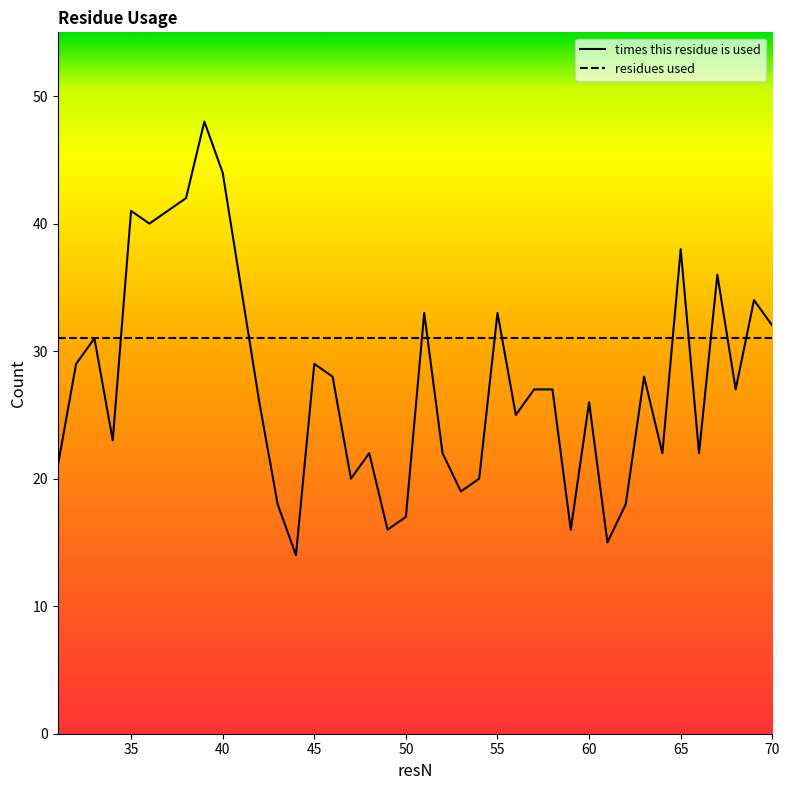

Reading right to left, what are all the values shown in this chart?

times this residue is used: 32	34	27	36	22	38	22	28	18	15	26	16	27	27	25	33	20	19	22	33	17	16	22	20	28	29	14	18	26	35	44	48	42	41	40	41	23	31	29	21
residues used: 31	31	31	31	31	31	31	31	31	31	31	31	31	31	31	31	31	31	31	31	31	31	31	31	31	31	31	31	31	31	31	31	31	31	31	31	31	31	31	31